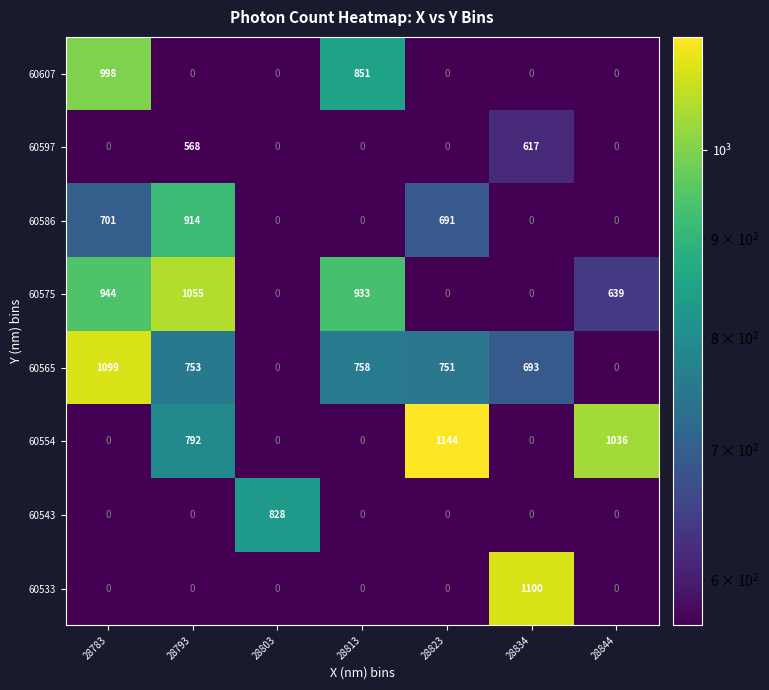

What is the total value across all series at 28844?

1675